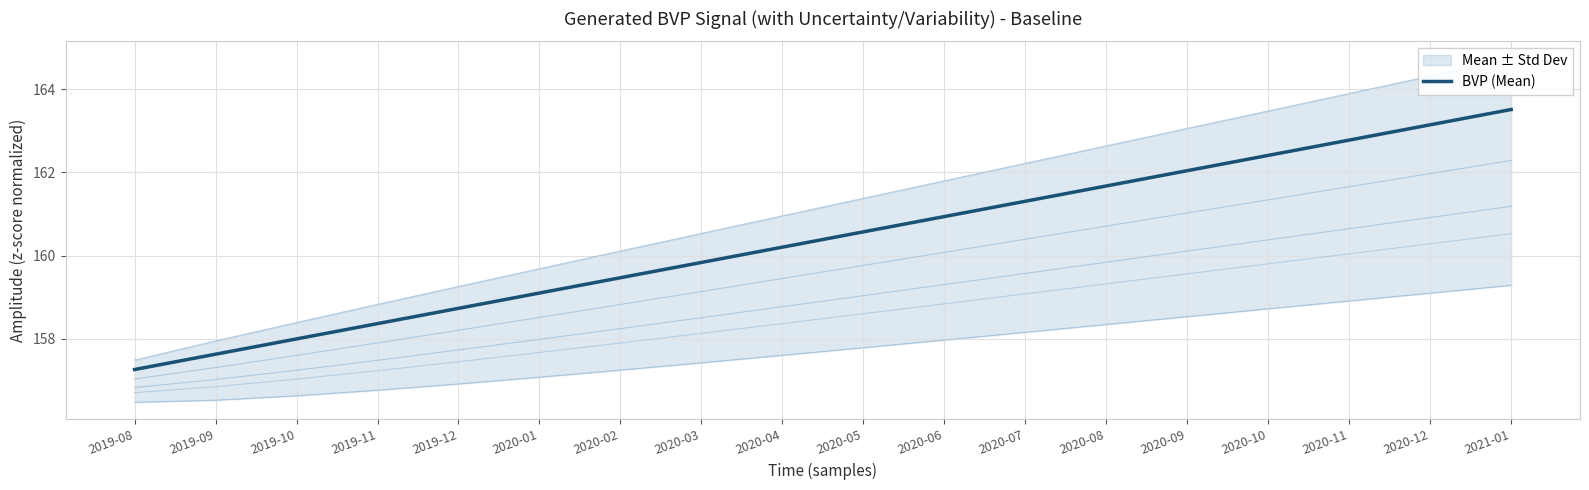

How many categories are shown in the chart?

18